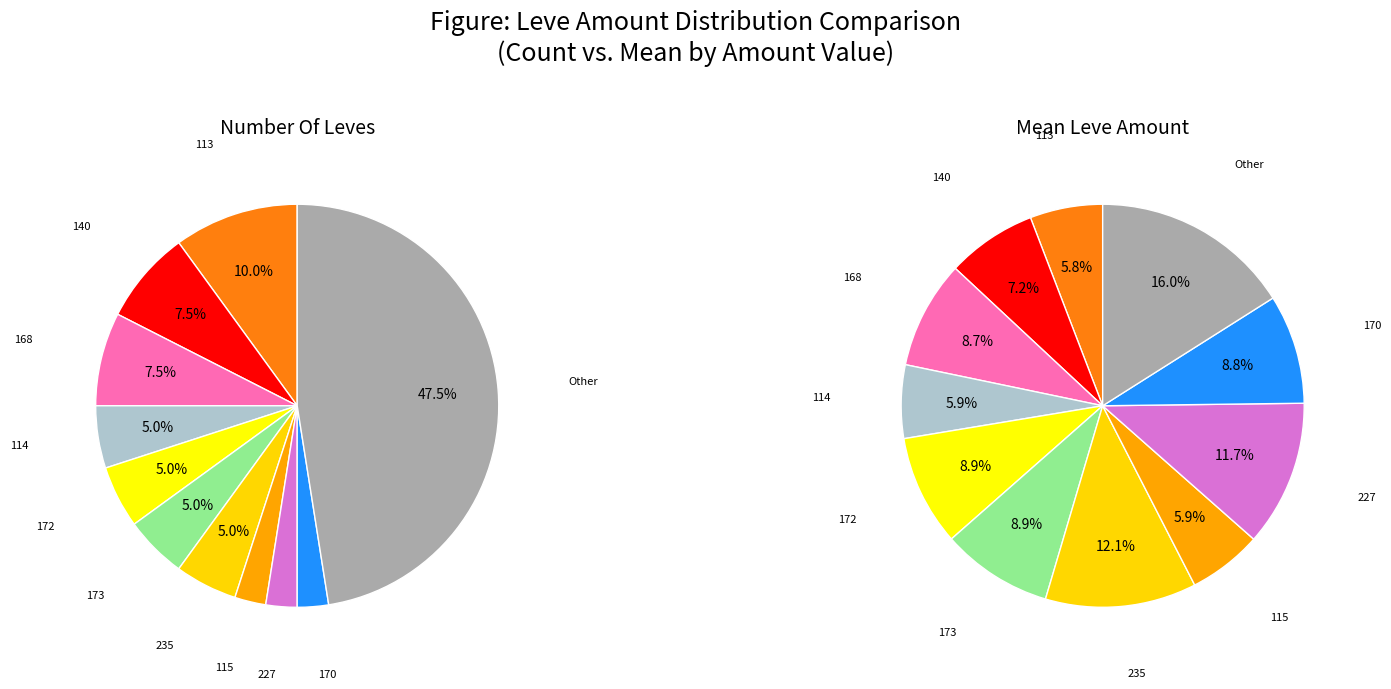

True or false: Claw Daddy accounts for 16% of the total.

False